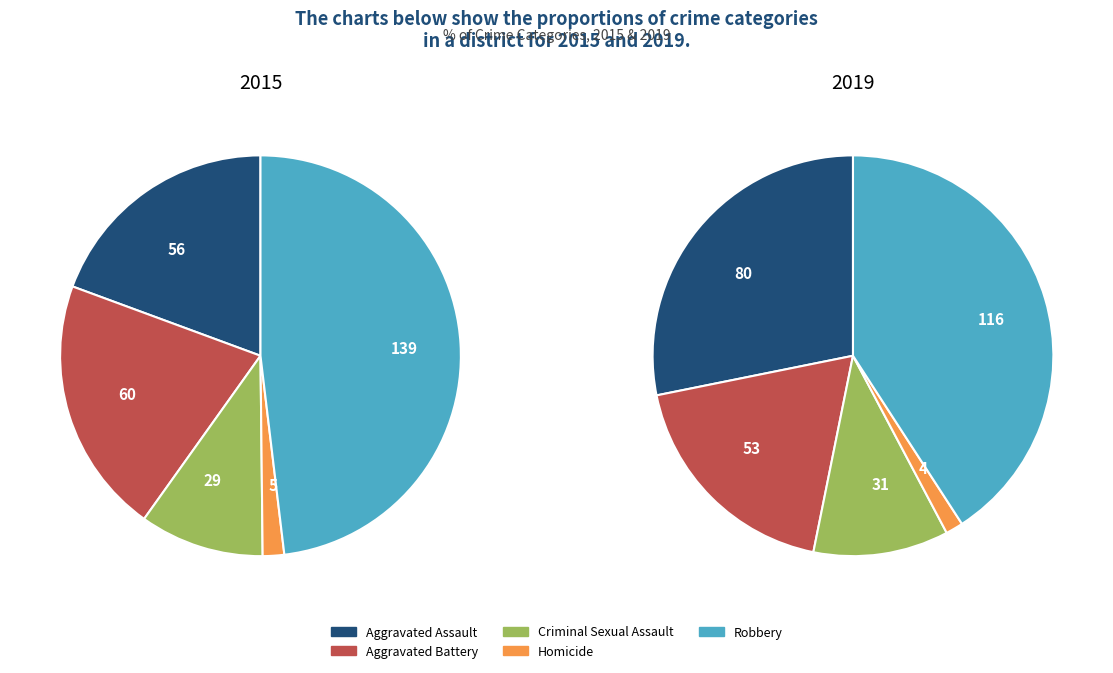

What portion of the pie excludes Criminal Sexual Assault?

90.0%